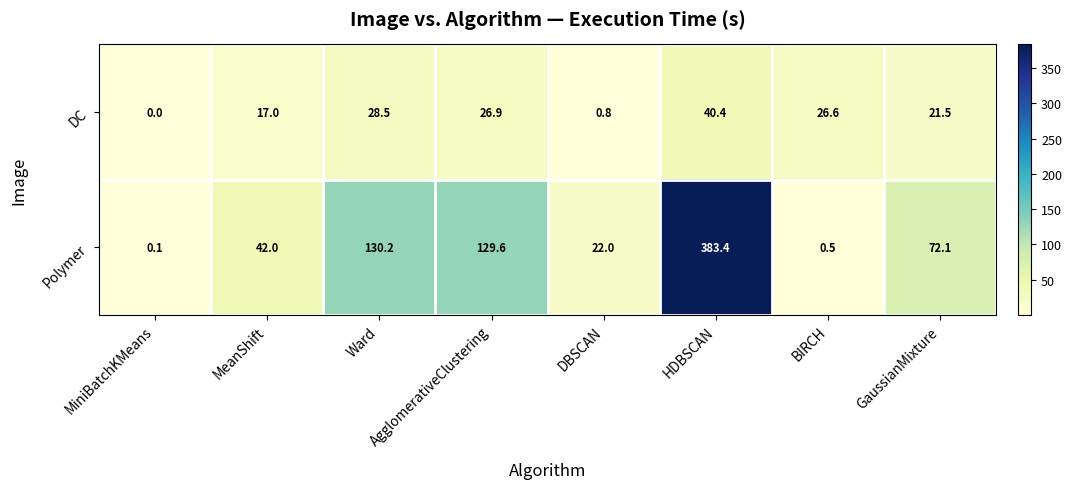

At which label does Polymer first exceed 72?

Ward